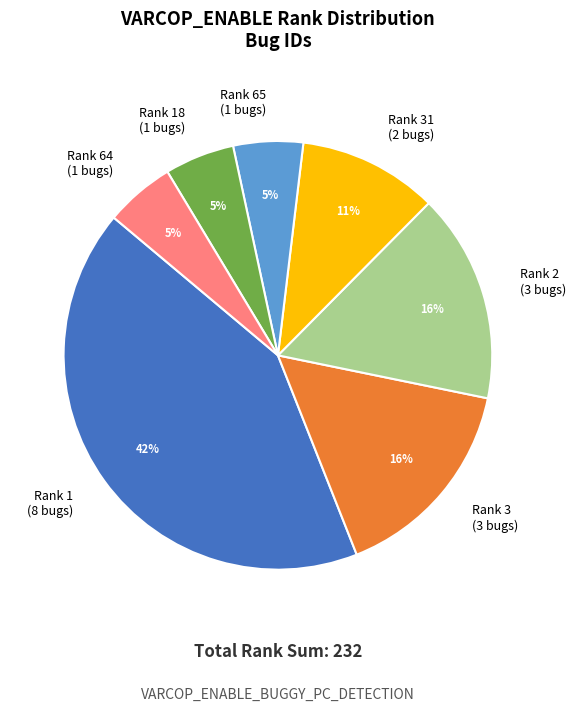

To the nearest percent, what portion does Rank 2 (3 bugs) represent?

16%